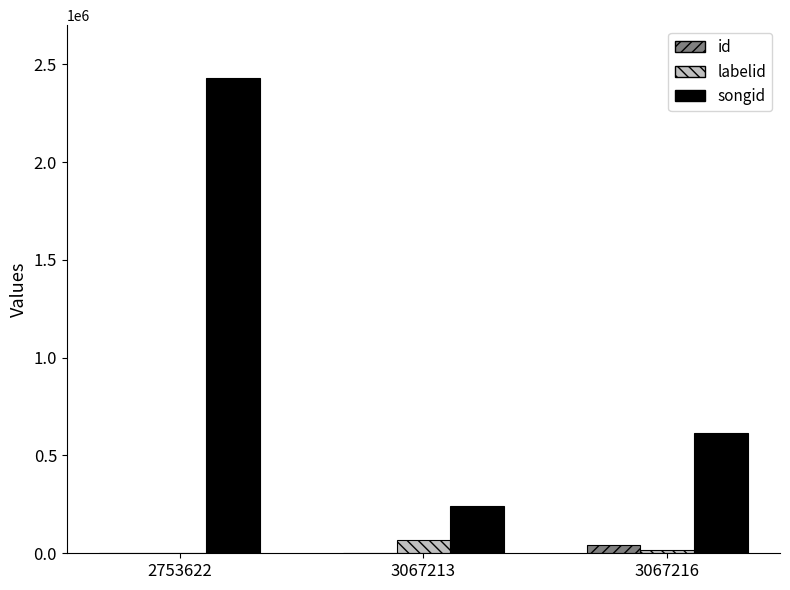

Which series changed the most between 3067213 and 3067216?

songid